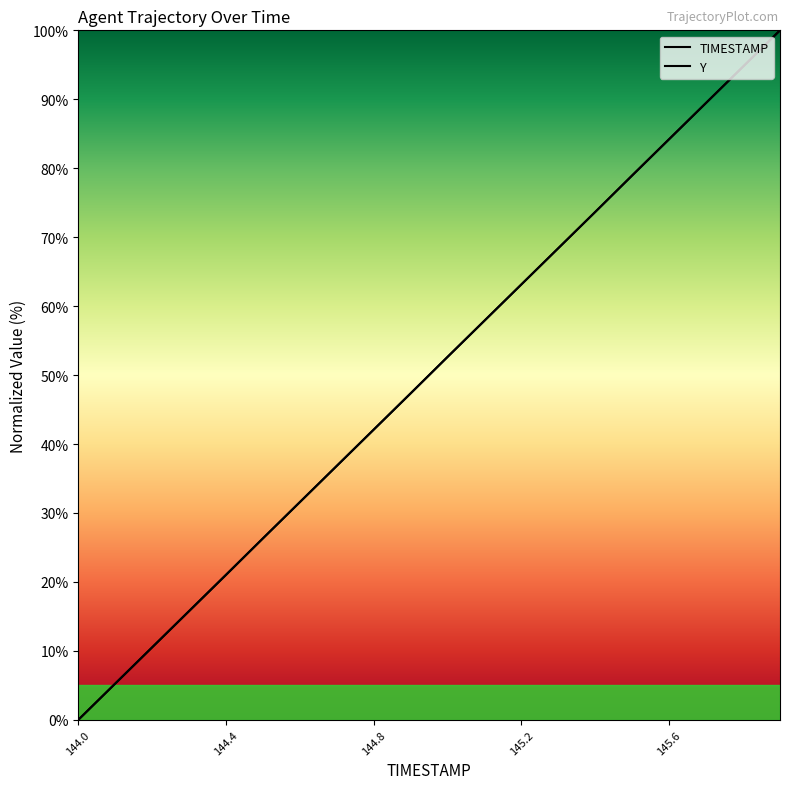

Which series has the widest spread of values?

TIMESTAMP